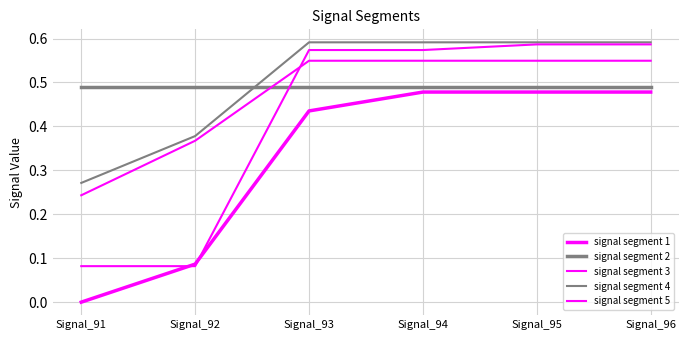

What is the sum of the signal segment 4 values at Signal_92 and Signal_94?

1.0